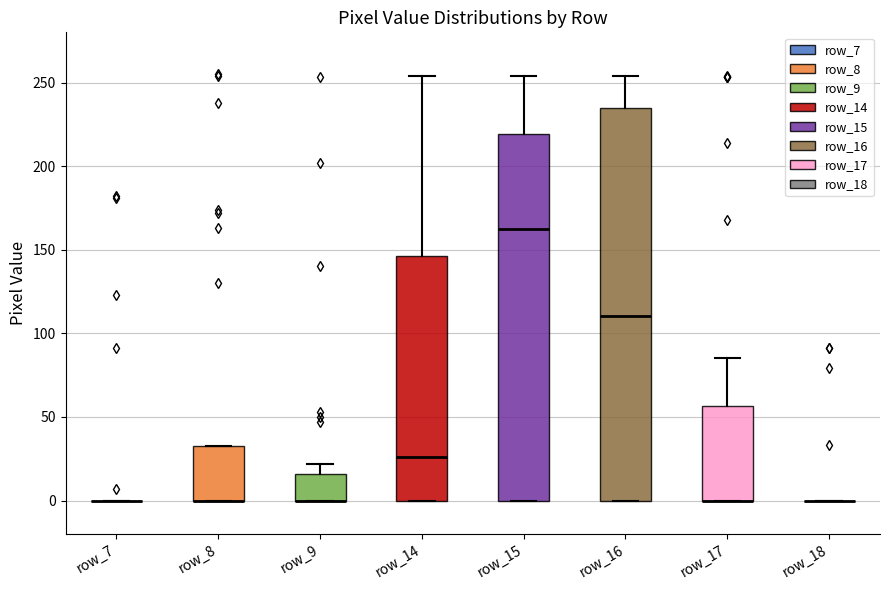

Reading left to right, transcribe this box plot: for each box, give where its median line is, the range the box spans, and where its two whiskers end, as read against the y-axis. The values are not printed on the chart, so give them approximately, as read against the axis.

row_7: box collapsed to a line at 0, whiskers 0 to 0
row_8: median 0 (drawn on the box's lower edge), box 0 to 35, whiskers 0 to 35
row_9: median 0 (drawn on the box's lower edge), box 0 to 15, whiskers 0 to 20
row_14: median 25, box 0 to 145, whiskers 0 to 255
row_15: median 165, box 0 to 220, whiskers 0 to 255
row_16: median 110, box 0 to 235, whiskers 0 to 255
row_17: median 0 (drawn on the box's lower edge), box 0 to 55, whiskers 0 to 85
row_18: box collapsed to a line at 0, whiskers 0 to 0